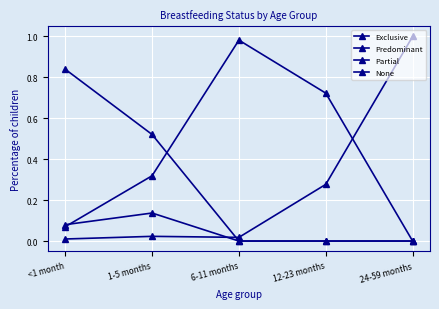

How many lines are shown in the chart?

4